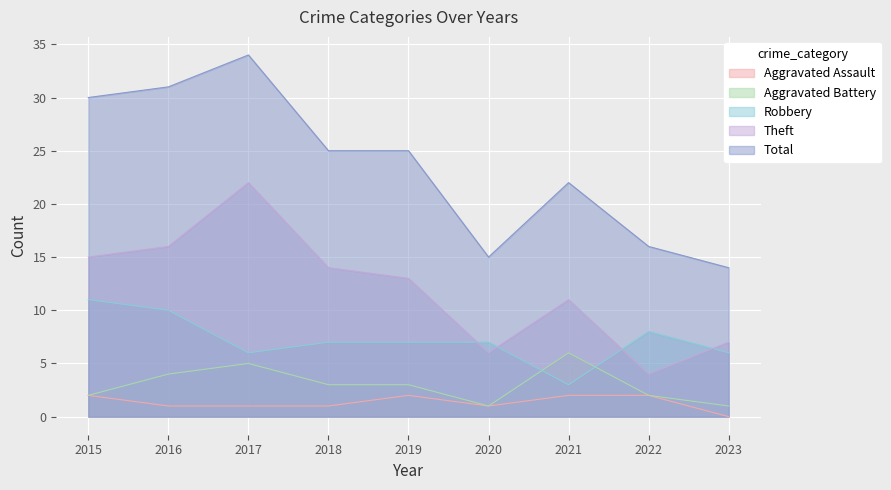

What is the total value across all series at 2017?

68